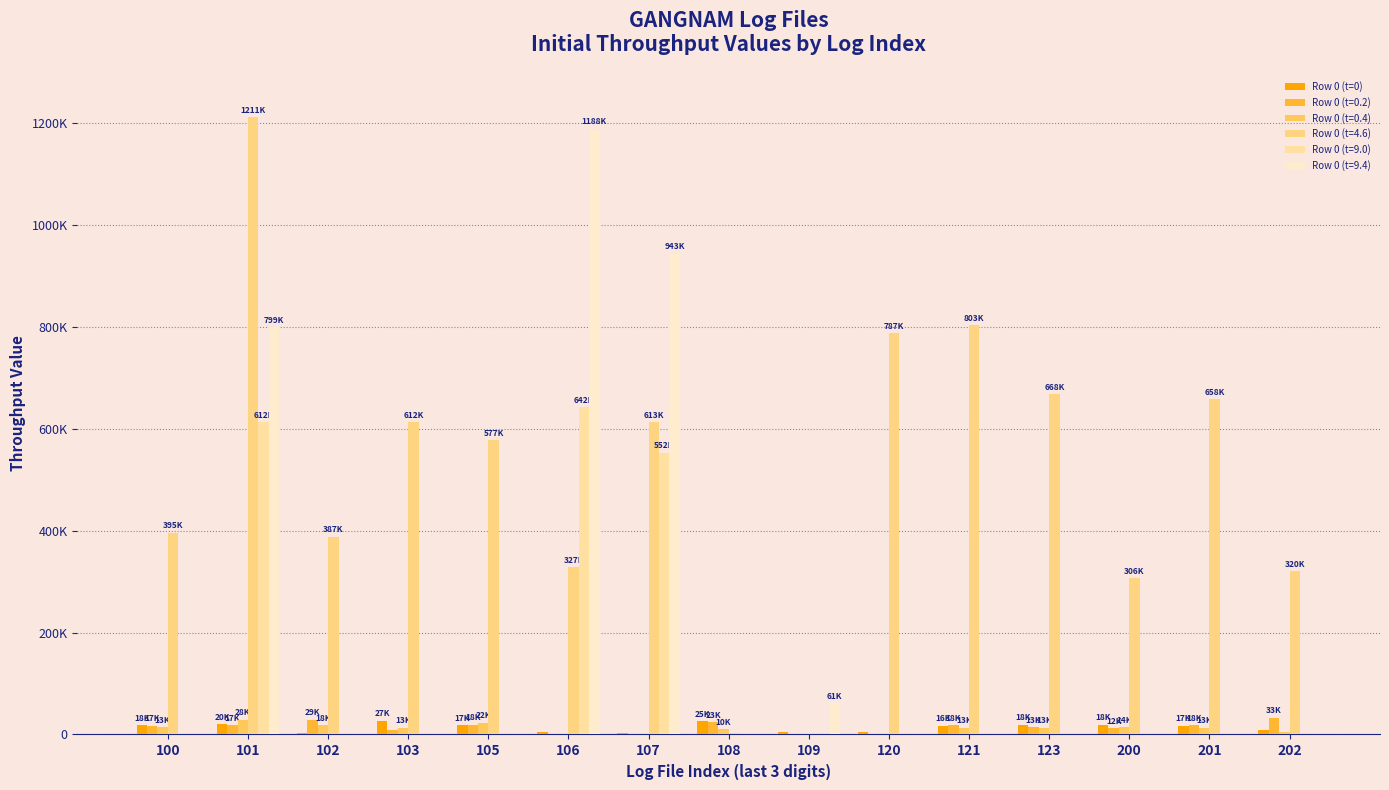

Are the bars grouped side by side (vs. stacked)?

Yes